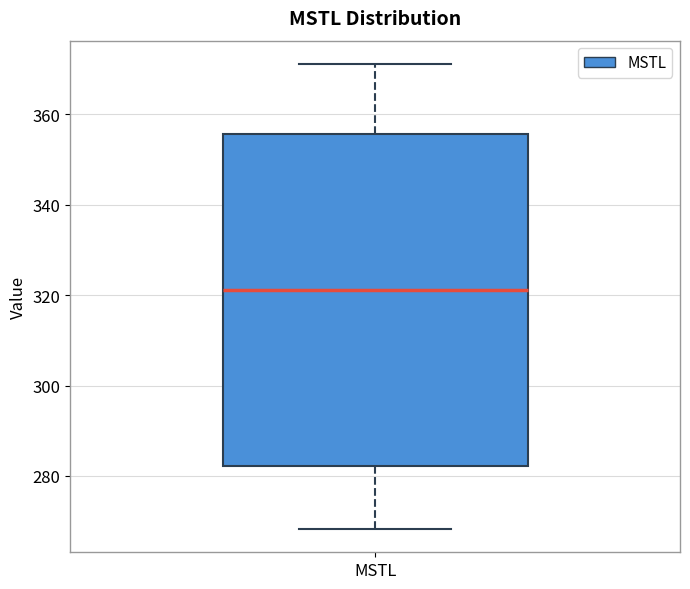

Transcribe this box plot: give where the median line is, the range the box spans, and where the two whiskers end, as read against the y-axis. The values are not printed on the chart, so give them approximately, as read against the axis.

median 322, box 282 to 356, whiskers 268 to 372